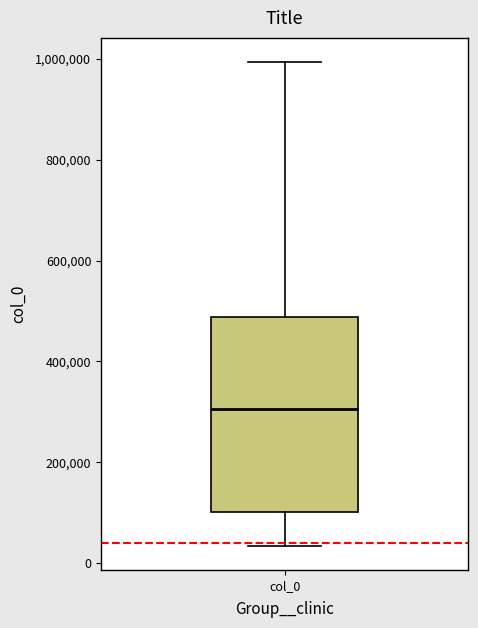

Transcribe this box plot: give where the median line is, the range the box spans, and where the two whiskers end, as read against the y-axis. The values are not printed on the chart, so give them approximately, as read against the axis.

median 300000, box 100000 to 480000, whiskers 40000 to 1000000